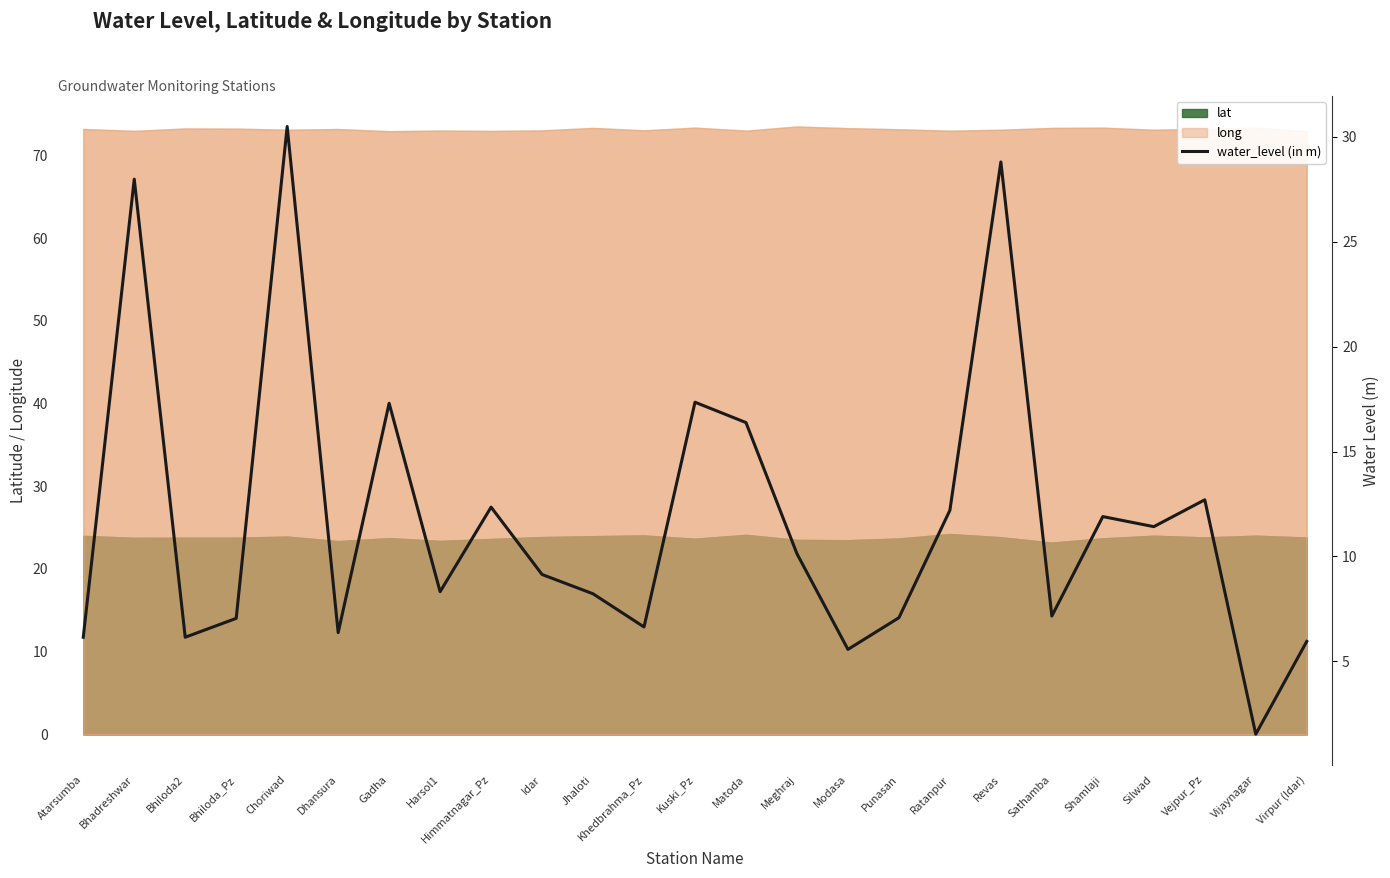

At which category does the chart reach its peak across all series?

Choriwad